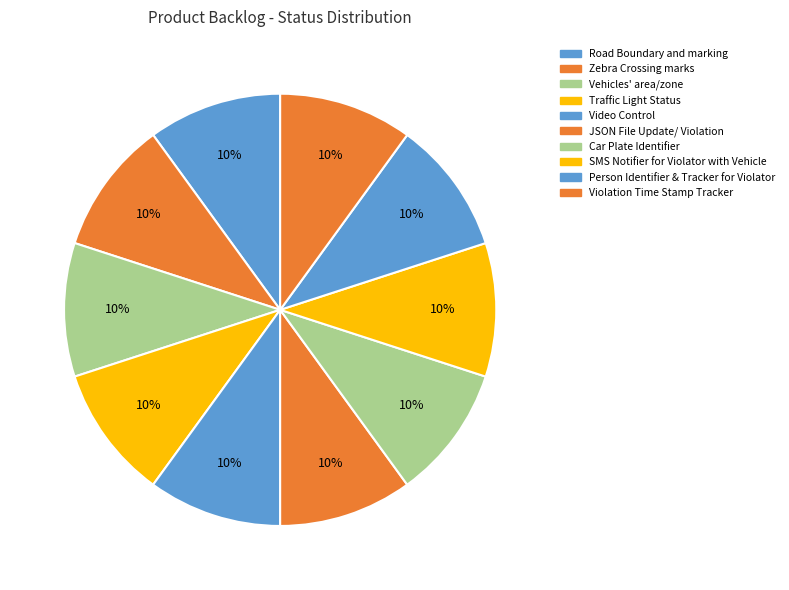

Count the number of slices in the pie.

10